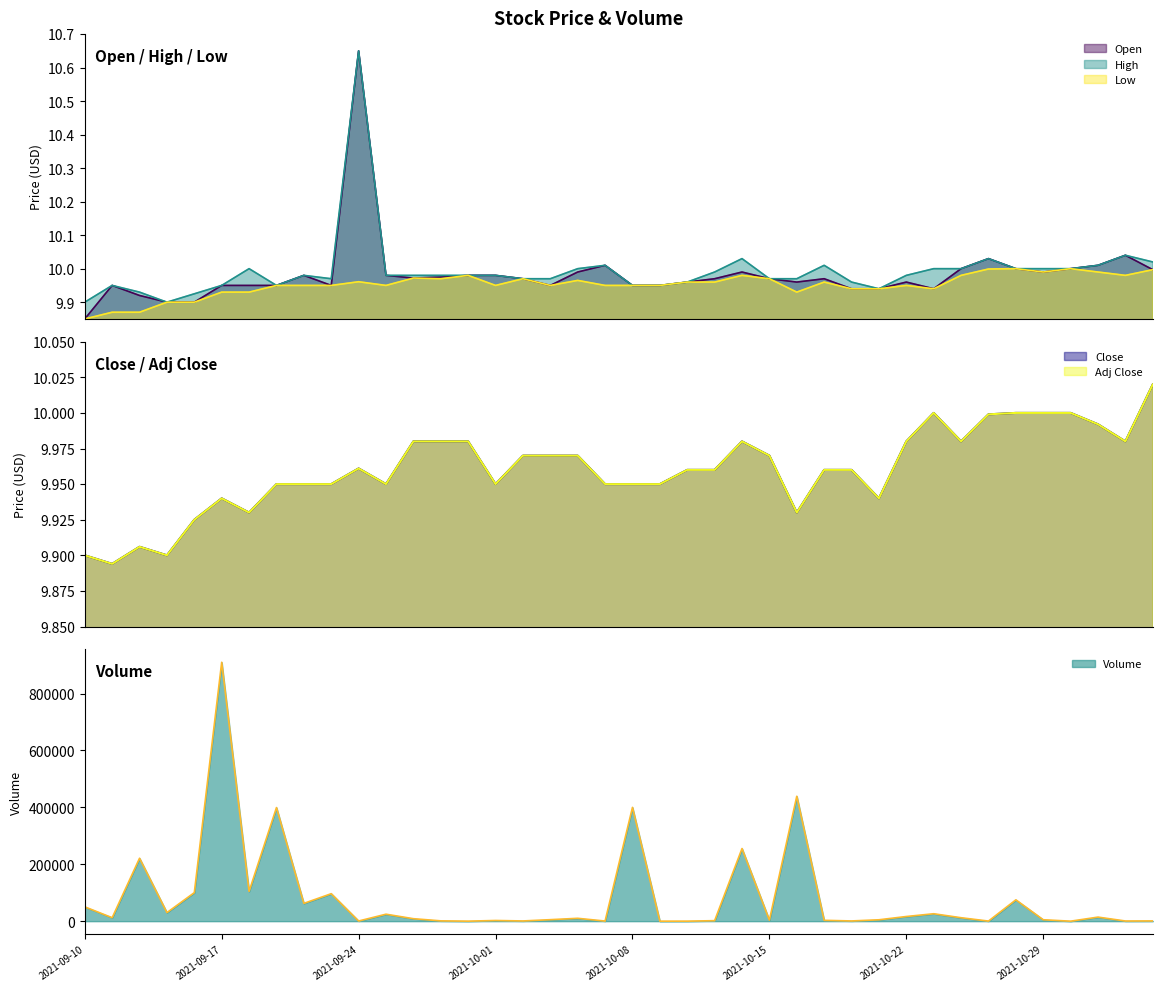

What is the difference between the second highest and second lowest values in the High series?

0.1